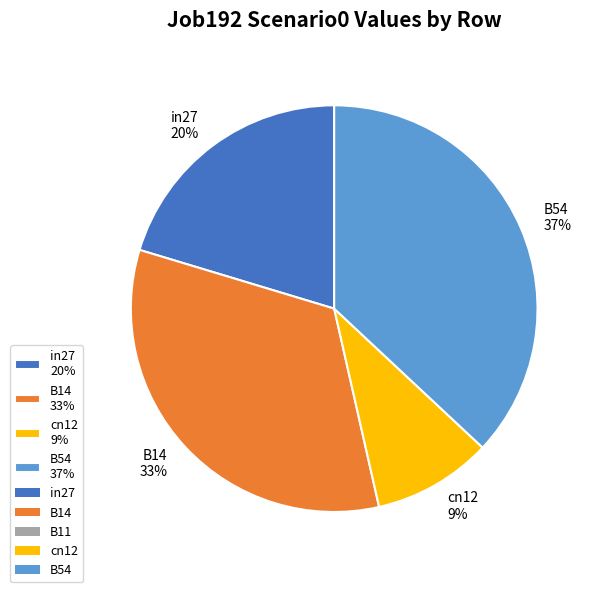

Approximately how many times larger is the value at B14 33% compared to B54 37%?

0.9